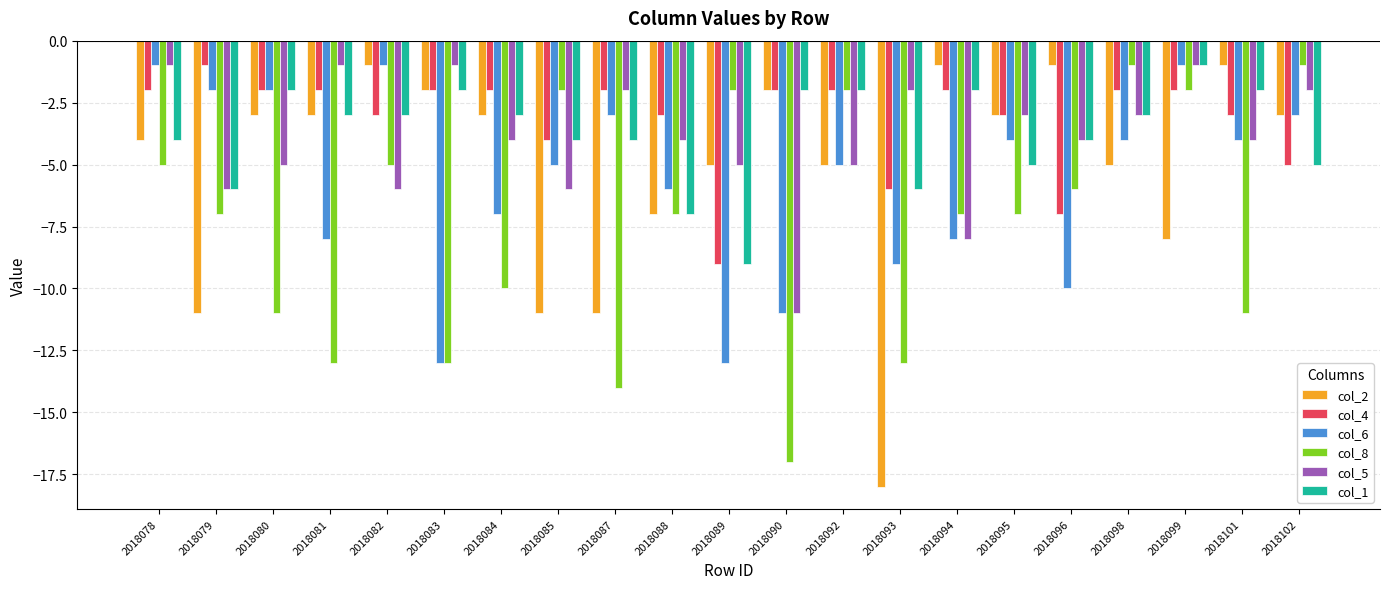

Between 2018079 and 2018082, which series saw the biggest shift?

col_2